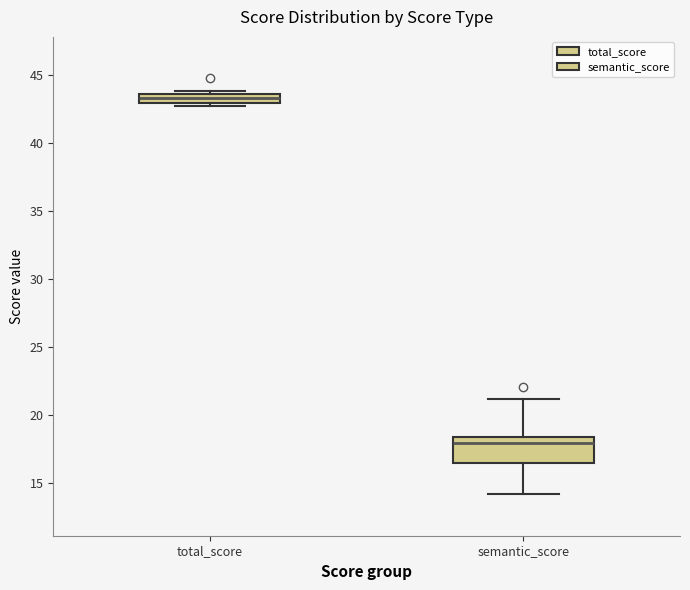

Which box's median line is the highest?

total_score